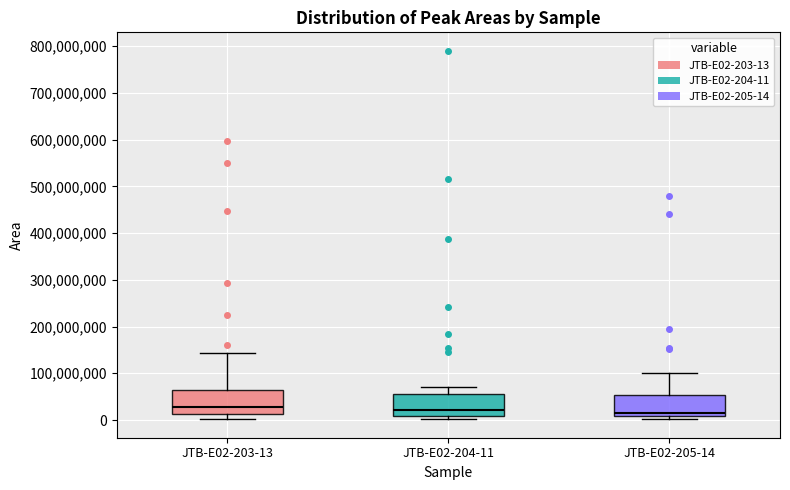

Where is the lower edge of the box for JTB-E02-205-14 on the y-axis? The values are not printed on the chart, so give them approximately, as read against the axis.

10000000